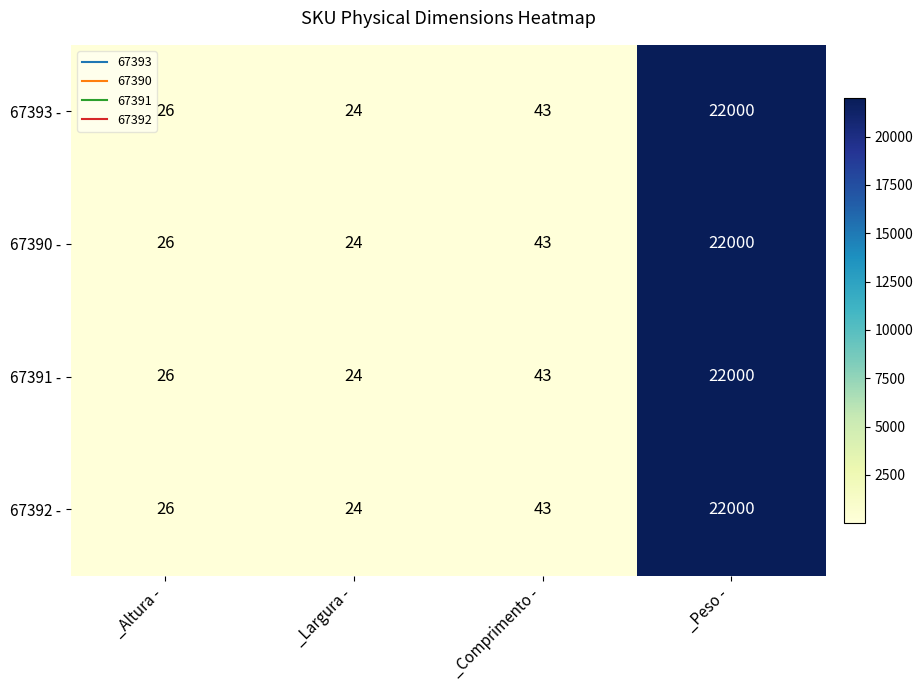

Which category has the lowest value in the 67392 - series?

_Largura -